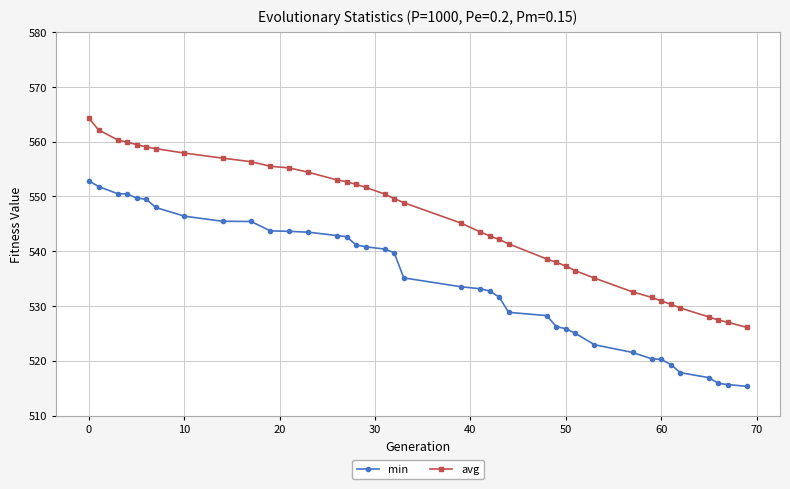

True or false: avg and min intersect in this chart.

False